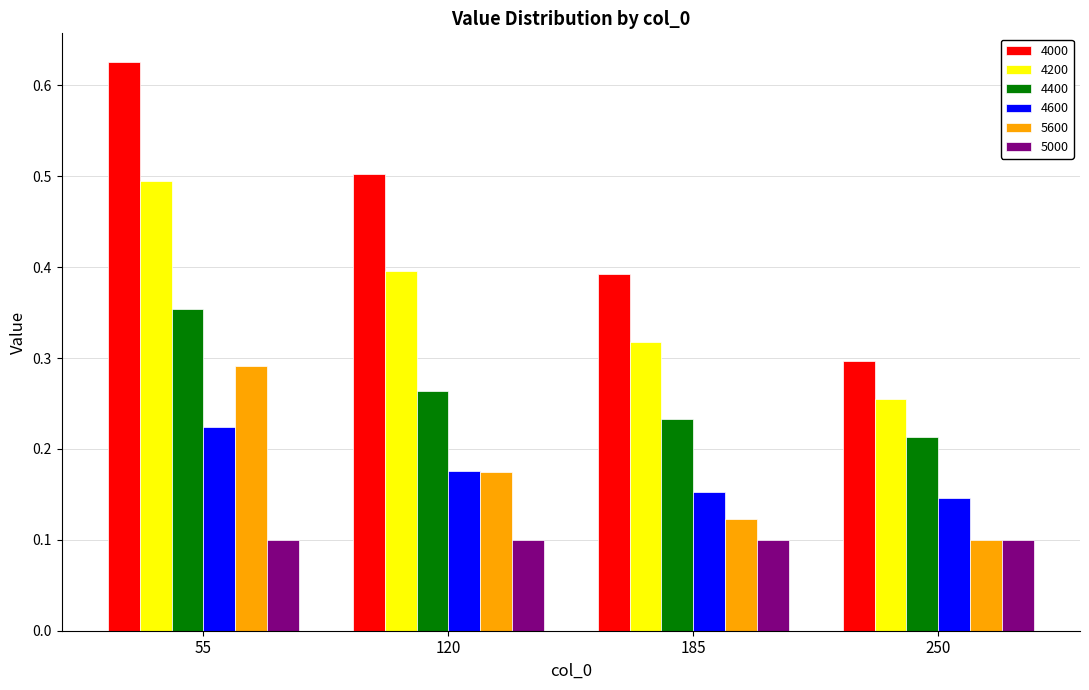

List the series in order of their peak value, lowest first.

5000, 4600, 5600, 4400, 4200, 4000